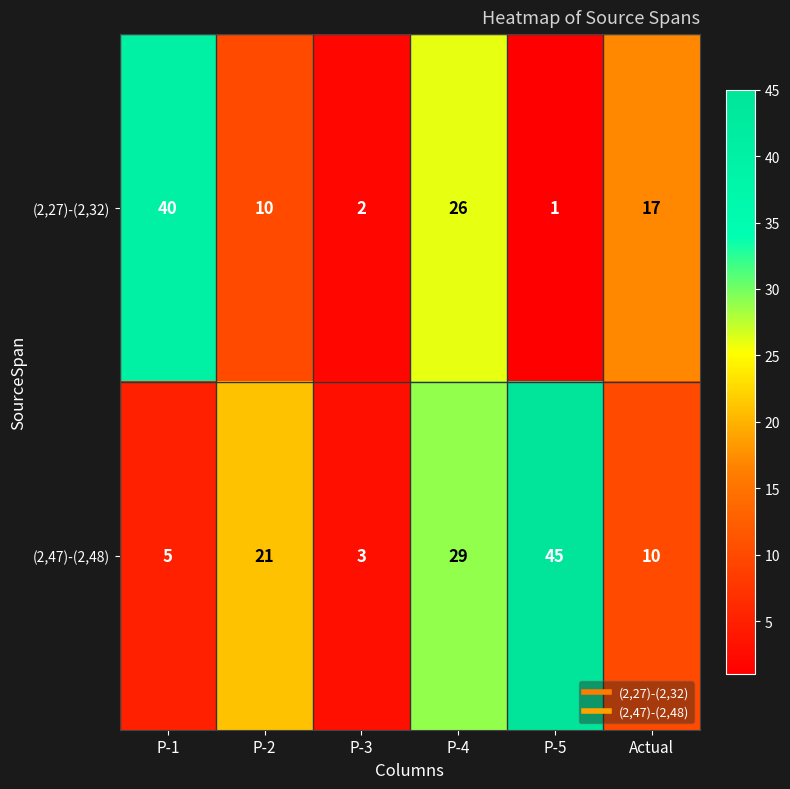

Which category has the lowest value across all series?

P-5